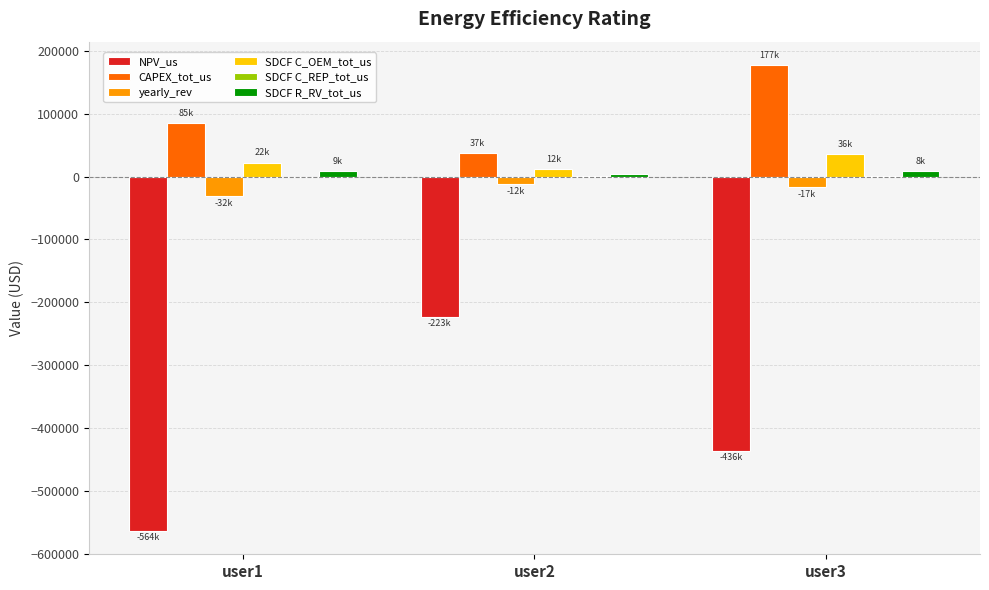

At which label does NPV_us first exceed -435831?

user2